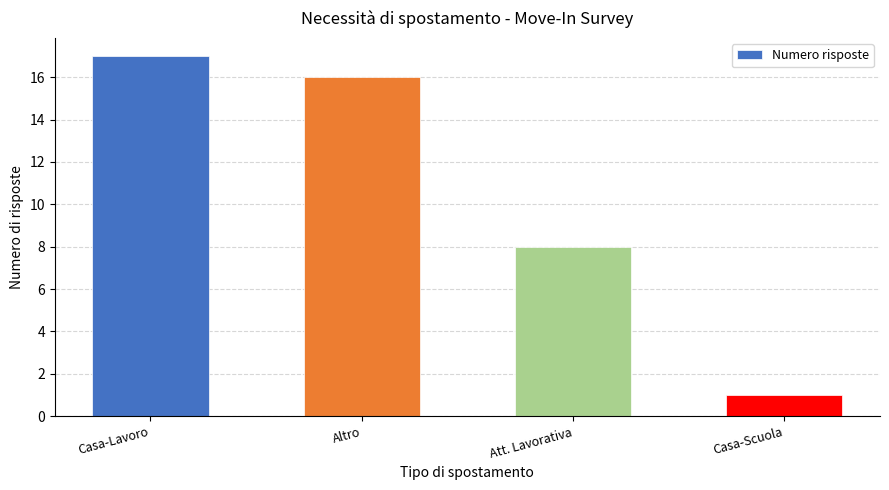

Count the number of categories in the chart.

4